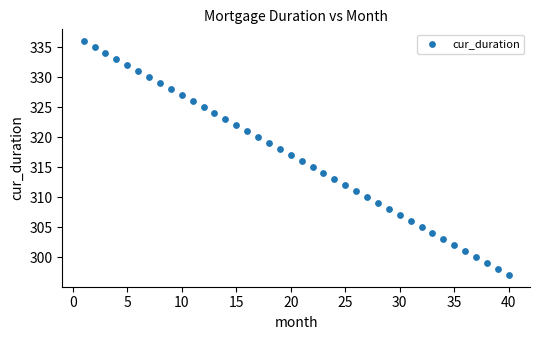

What is the range of Y values (max minus min)?

39